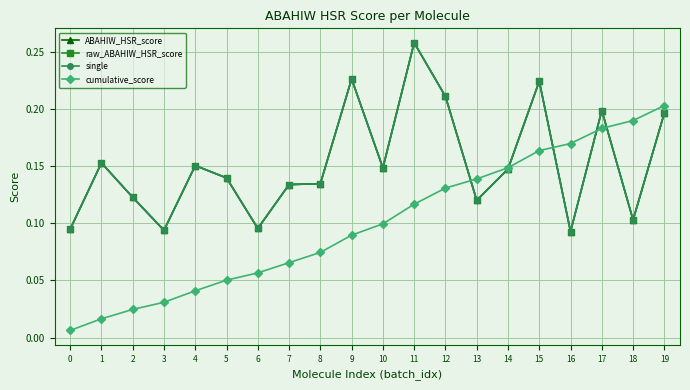

What is the sum of the ABAHIW_HSR_score values at 6 and 14?

0.2